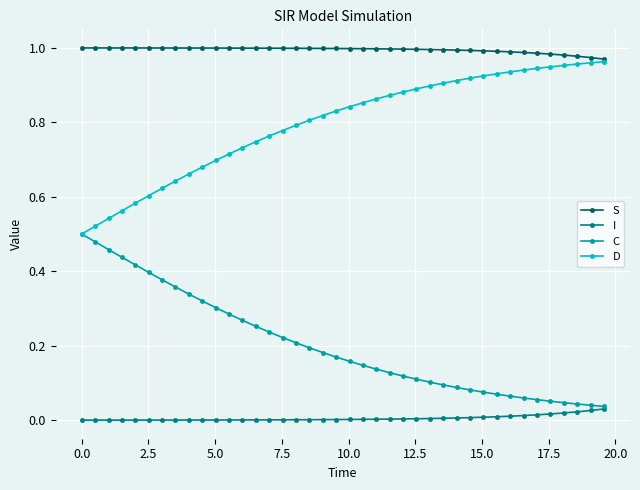

Rank the series by their average value, from lowest to highest.

I, C, D, S